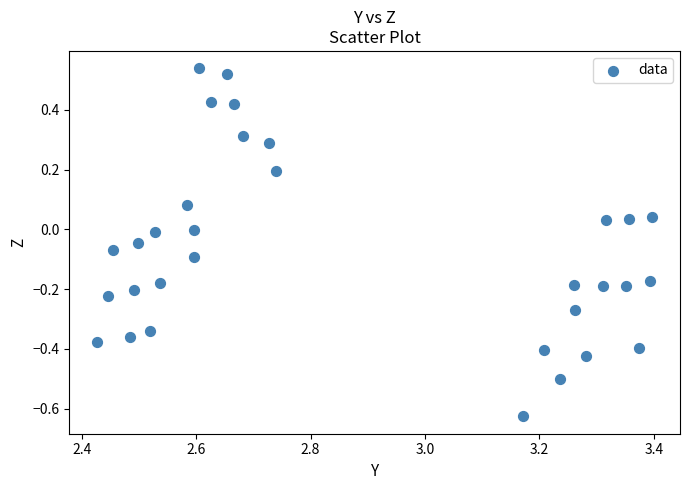

What is the range of X values (max minus min)?

1.0